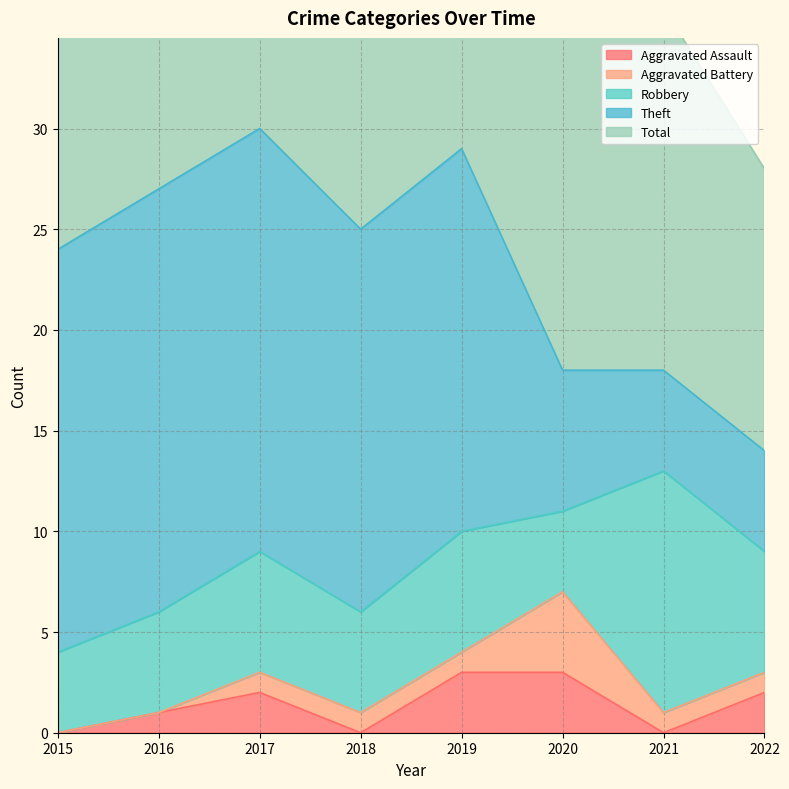

What is the difference between the Total values at 2019 and 2017?

1